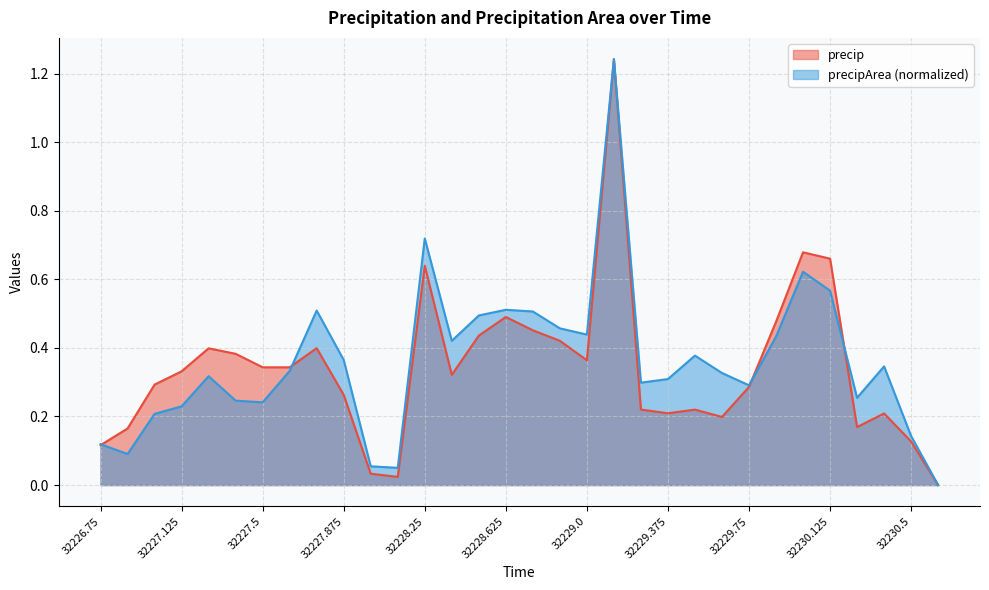

What is the greatest value displayed?

1.2